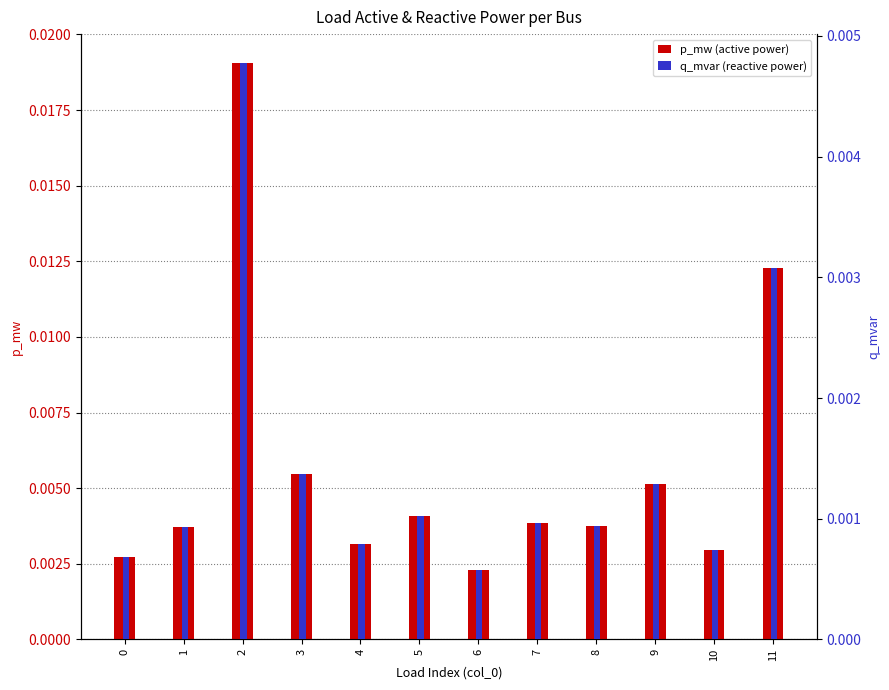

Is the value of q_mvar (reactive power) at 2 greater than the value of p_mw (active power) at 9?

No